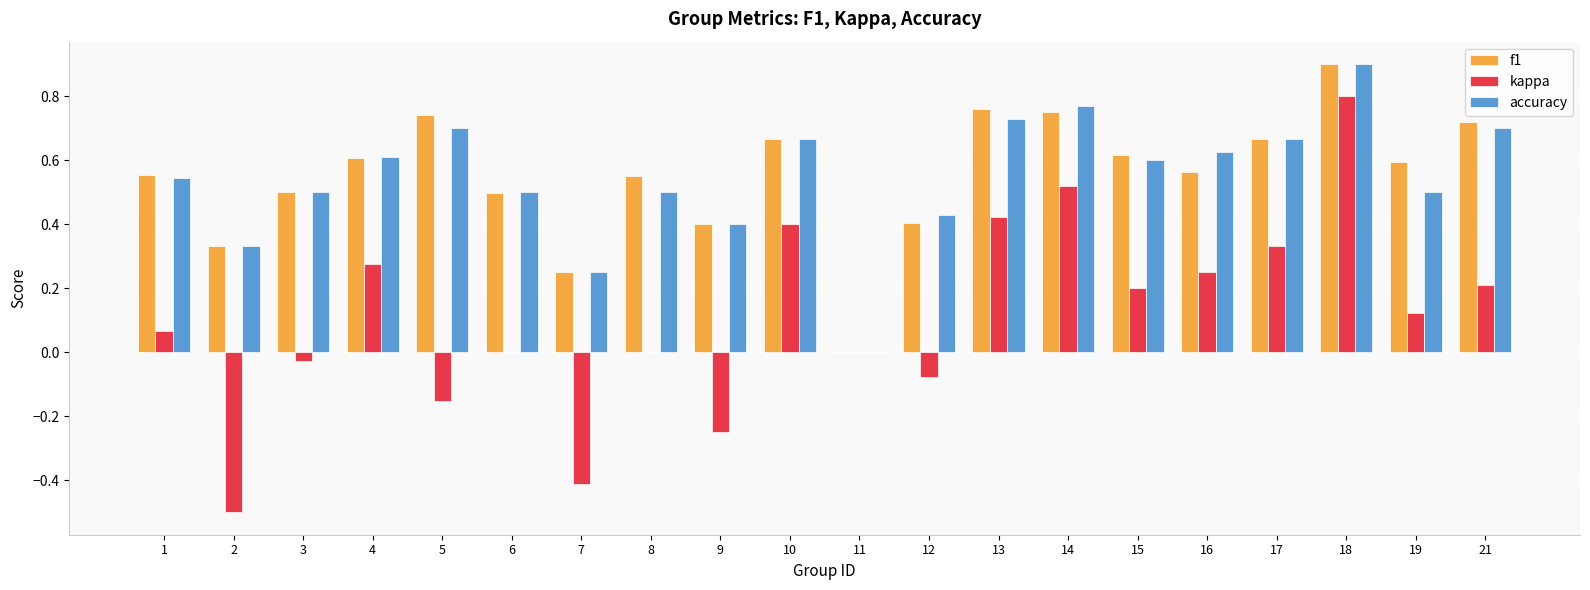

How many categories are shown in the chart?

20